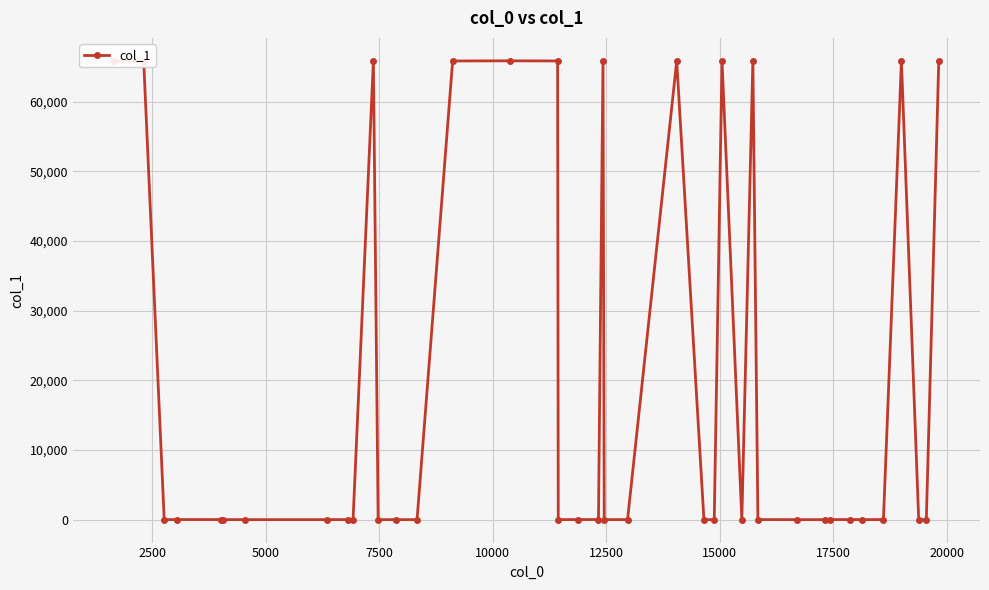

True or false: there are more than 1 points higher than both neighbors.

True